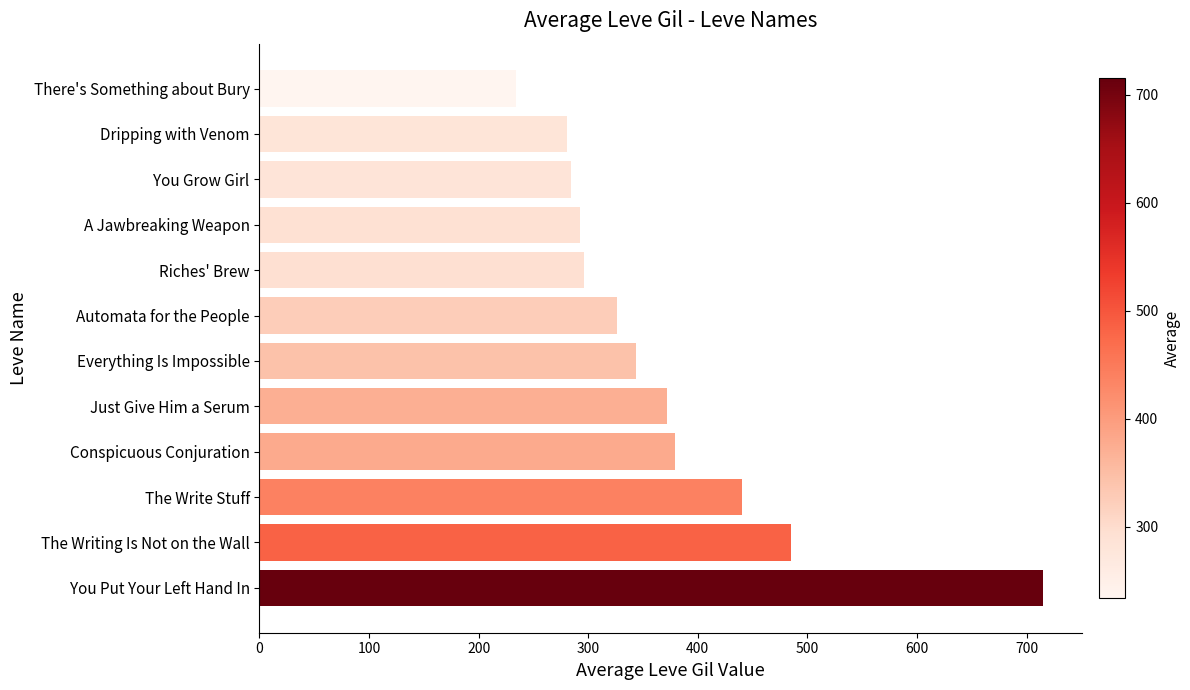

Approximately how many times larger is the value at You Grow Girl compared to A Jawbreaking Weapon?

1.0